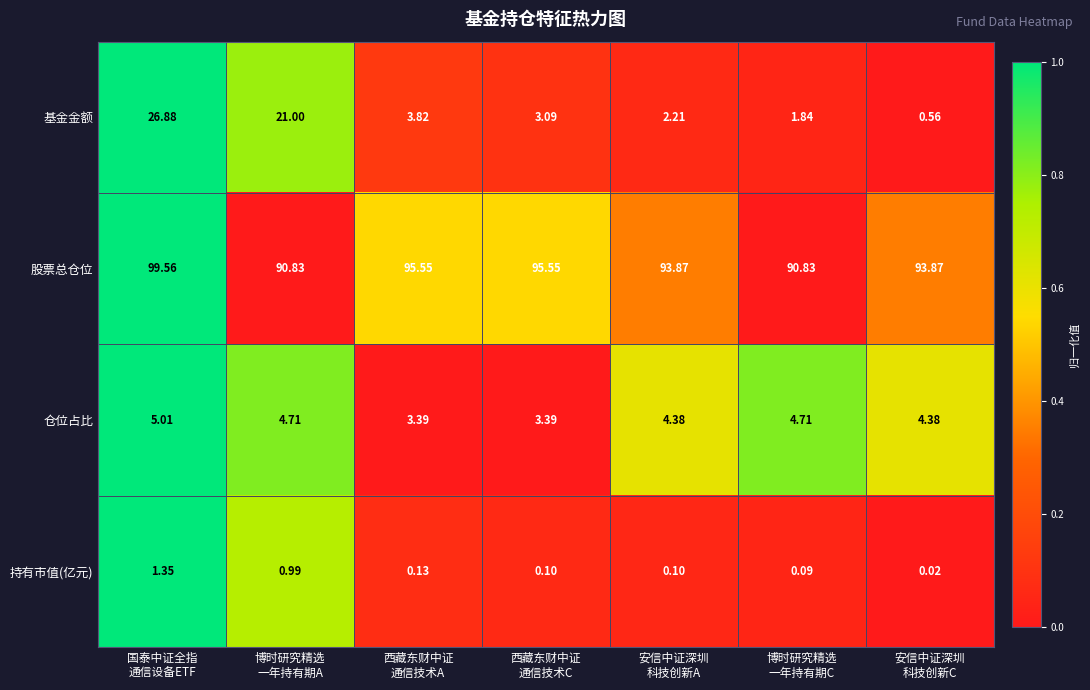

Which series has the widest spread of values?

基金金额